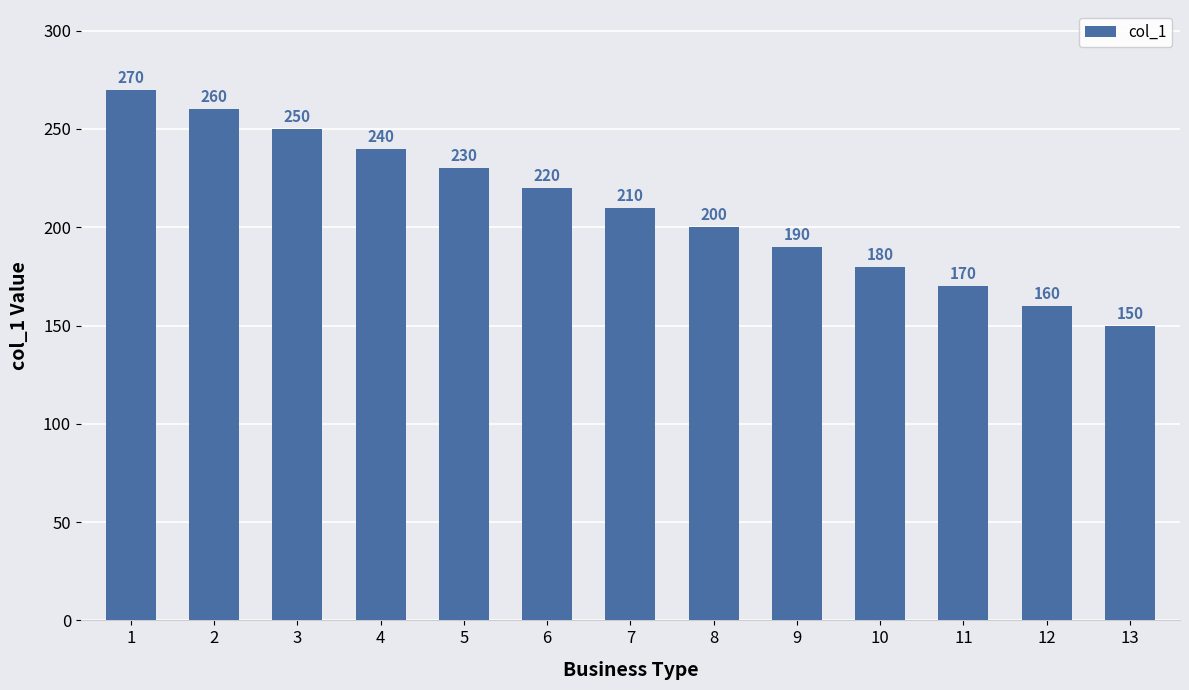

Between 11 and 7, which is larger?

7